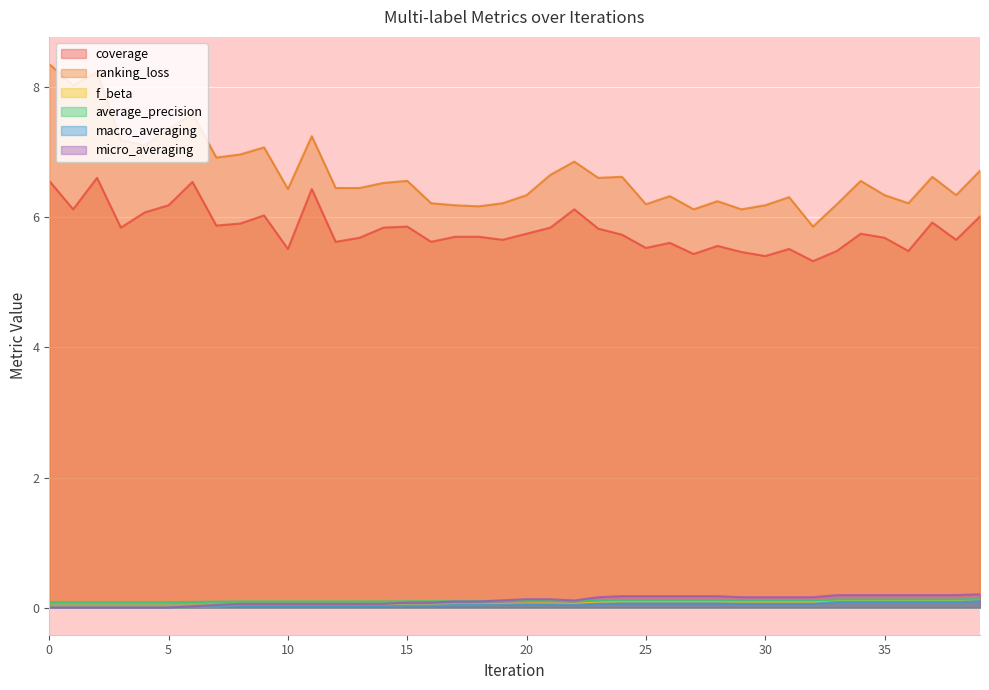

At which category does ranking_loss reach its first local peak?

2